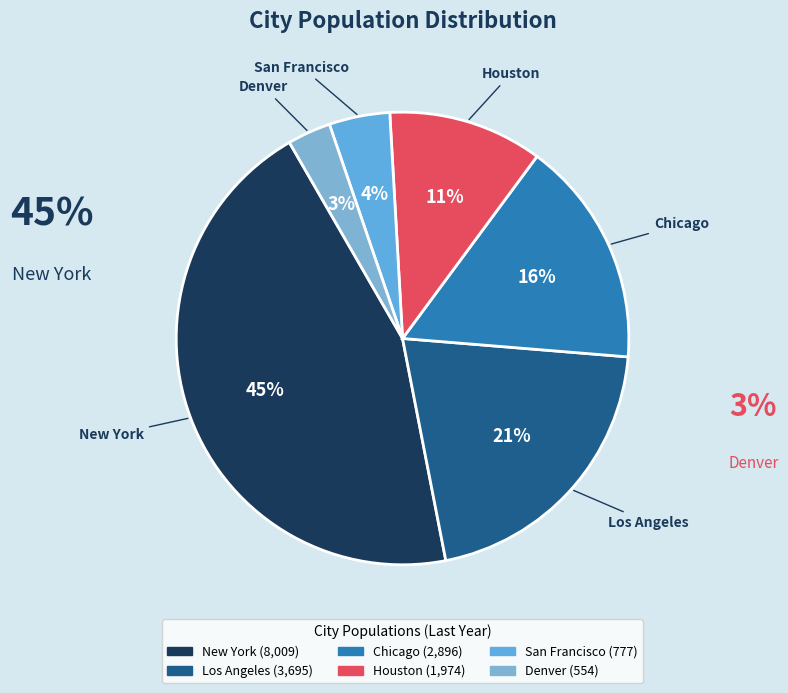

True or false: San Francisco accounts for 4% of the total.

True